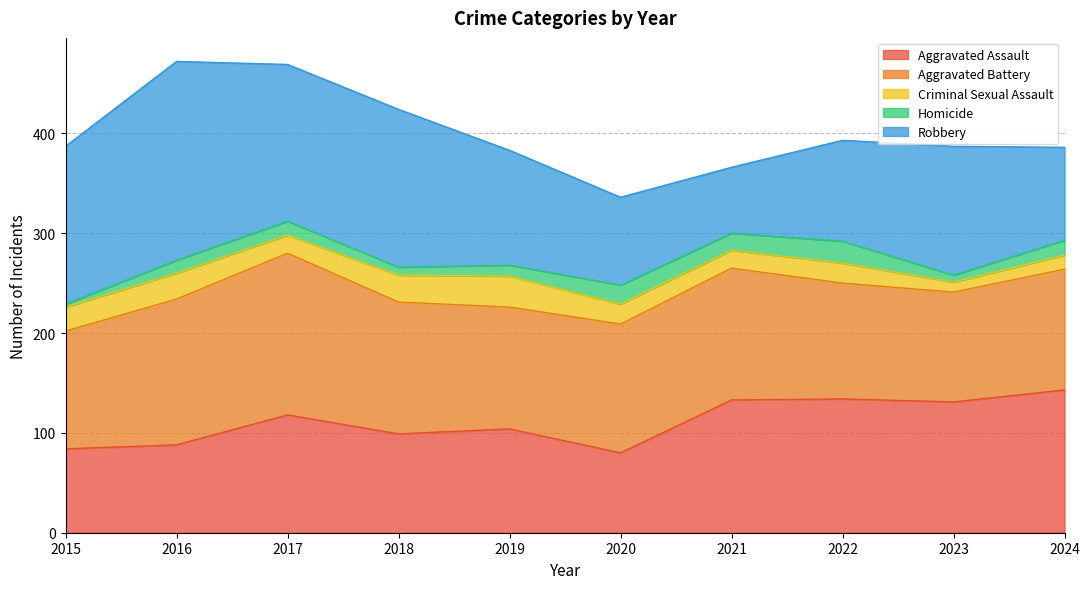

At which category is the sum across all series the highest?

2016